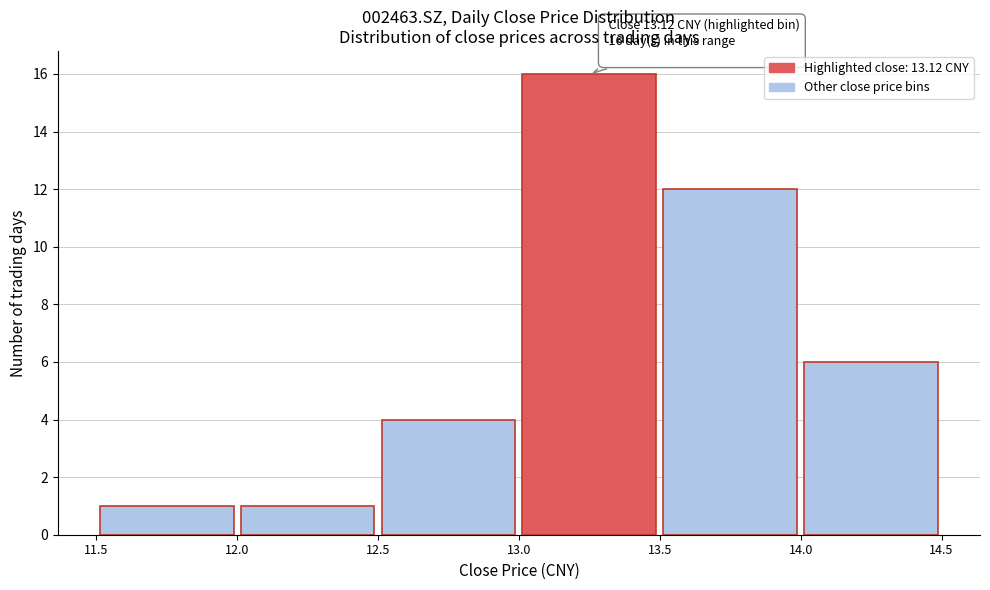

Which range on the x-axis has the tallest bar?

13.0 to 13.5